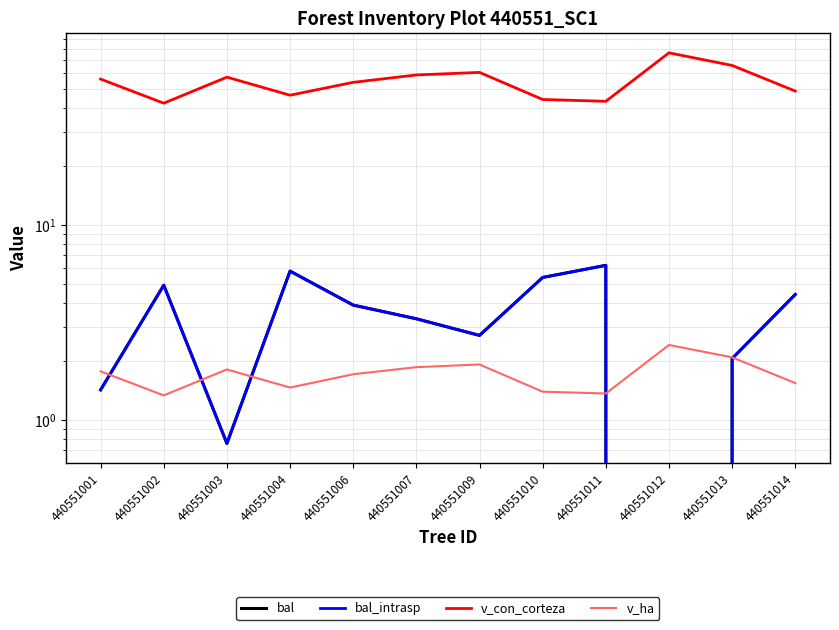

Reading right to left, extract all data points from this chart.

bal: 4.4	2.1	0.0	6.2	5.4	2.7	3.3	3.9	5.8	0.8	4.9	1.4
bal_intrasp: 4.4	2.1	0.0	6.2	5.4	2.7	3.3	3.9	5.8	0.8	4.9	1.4
v_con_corteza: 48.6	65.8	76.4	43.1	44.0	60.6	58.8	53.9	46.3	57.3	42.1	56.0
v_ha: 1.6	2.1	2.4	1.4	1.4	1.9	1.9	1.7	1.5	1.8	1.3	1.8